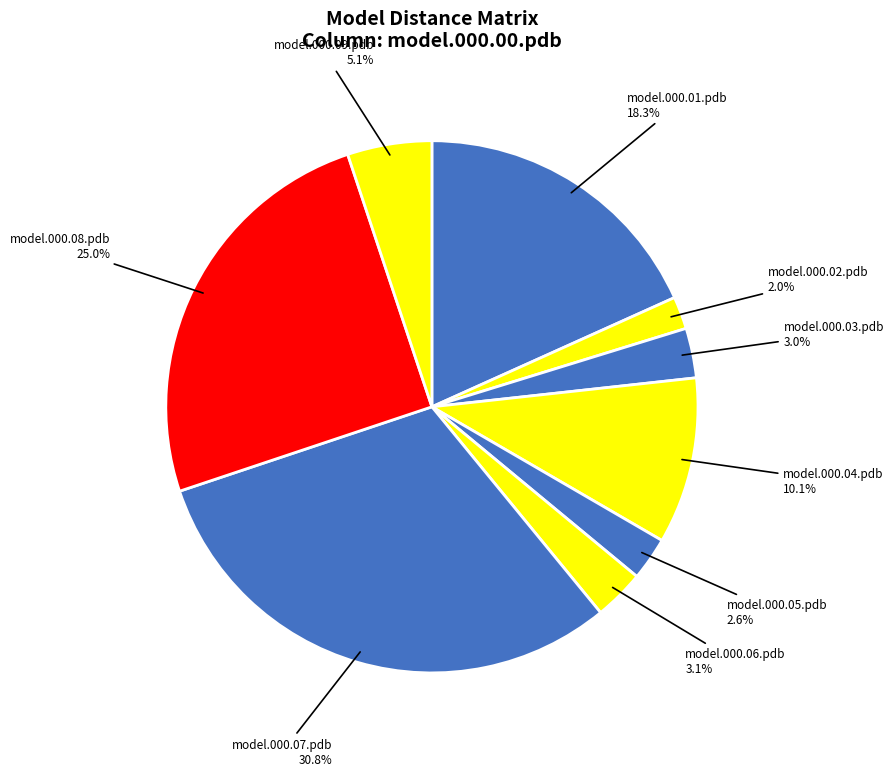

To the nearest percent, what is the average slice percentage?

11%